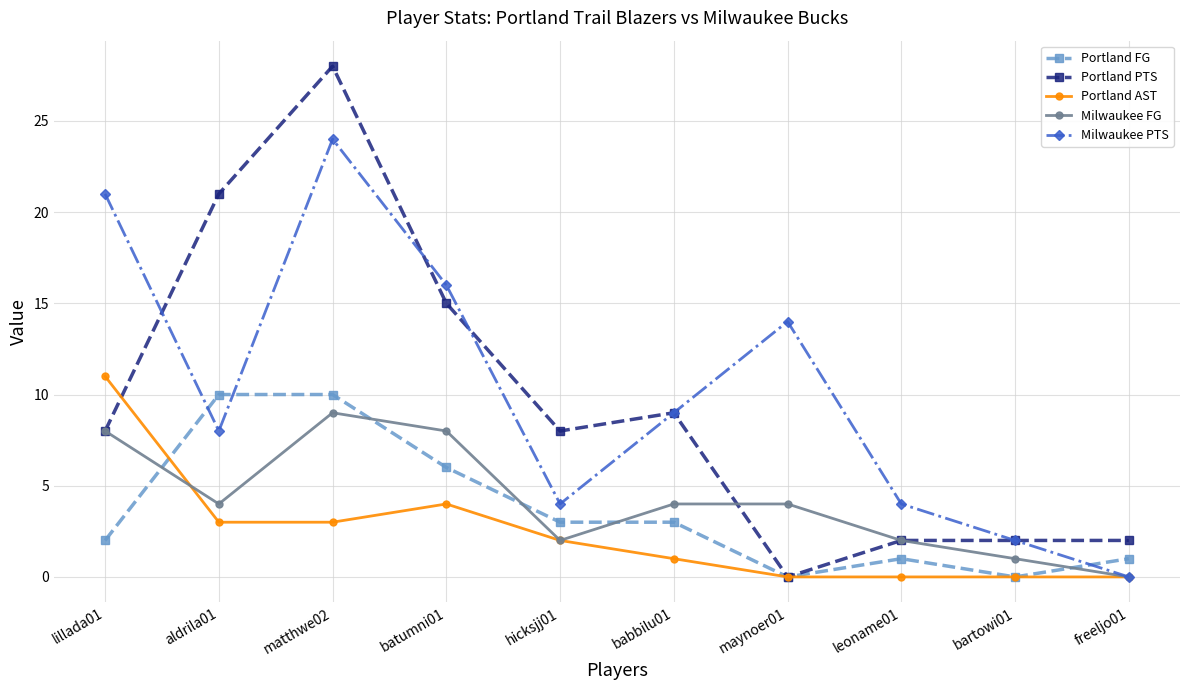

Reading right to left, extract all data points from this chart.

Portland FG: 1	0	1	0	3	3	6	10	10	2
Portland PTS: 2	2	2	0	9	8	15	28	21	8
Portland AST: 0	0	0	0	1	2	4	3	3	11
Milwaukee FG: 0	1	2	4	4	2	8	9	4	8
Milwaukee PTS: 0	2	4	14	9	4	16	24	8	21